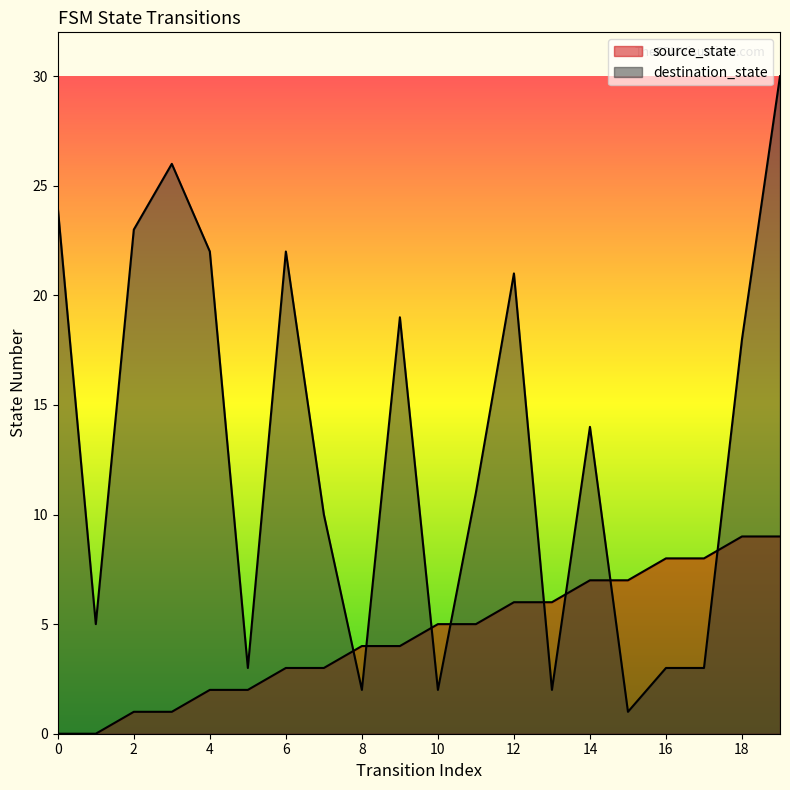

Where is the first local minimum for destination_state?

1